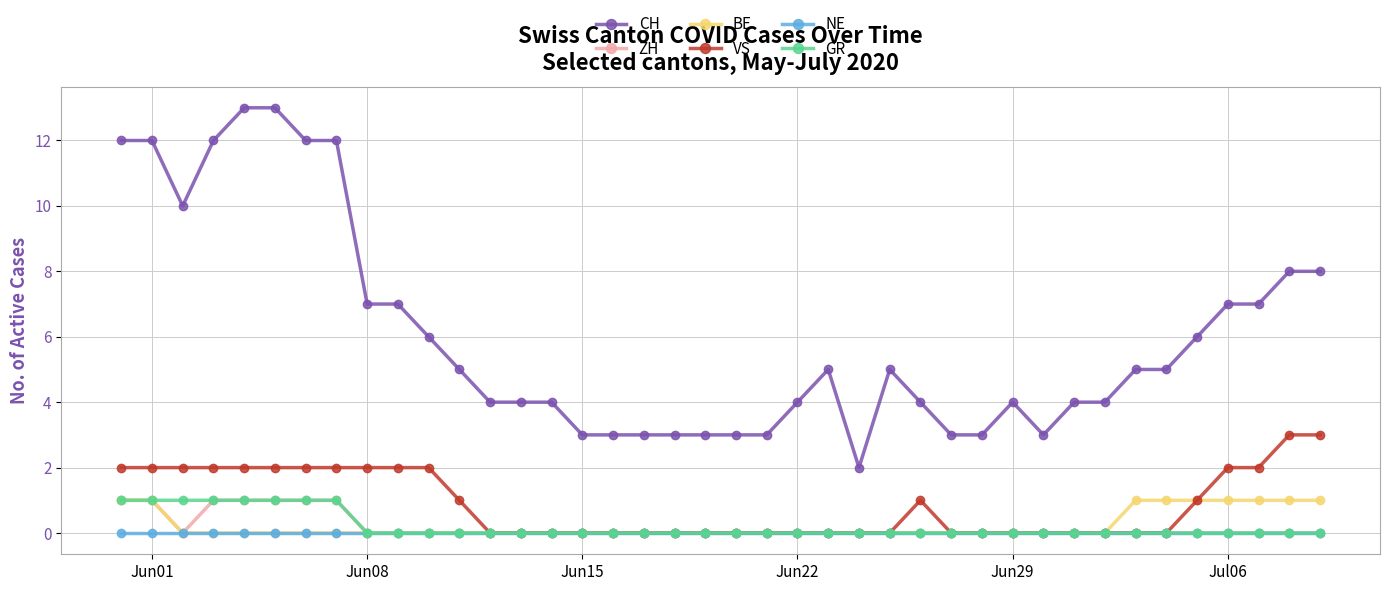

What is the maximum value shown in the chart?

13